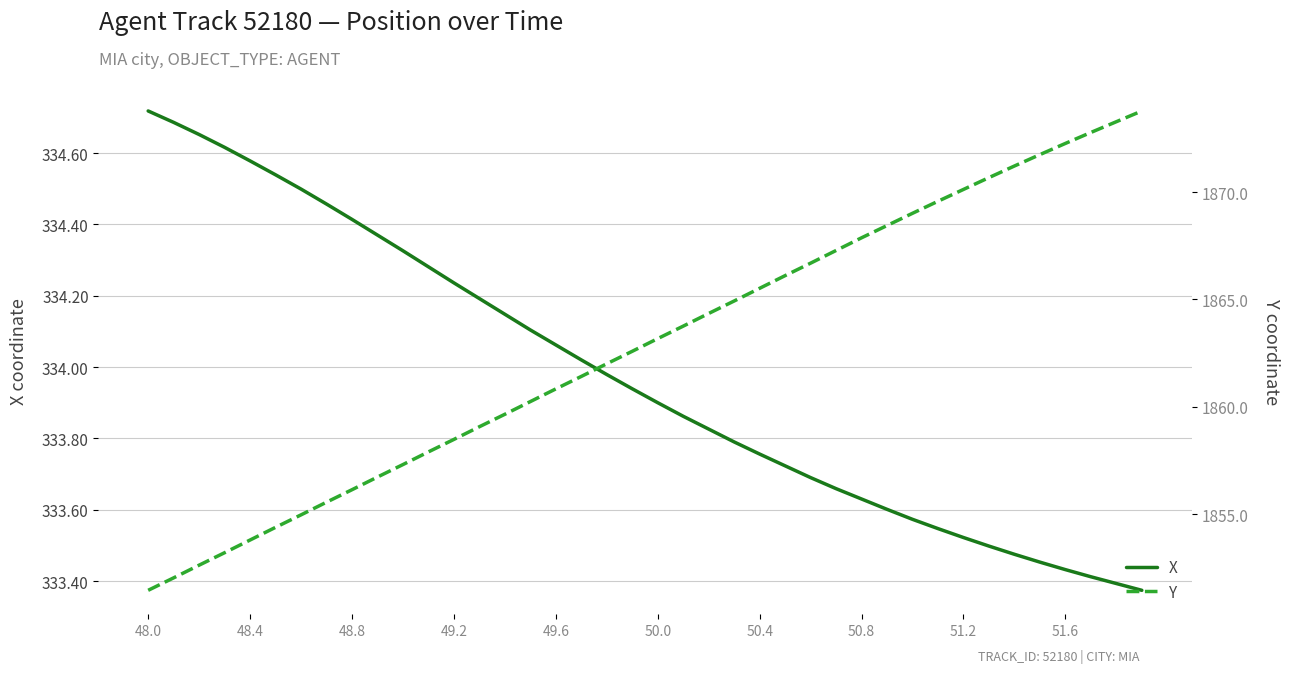

What is the sum of all Y values?

74513.1